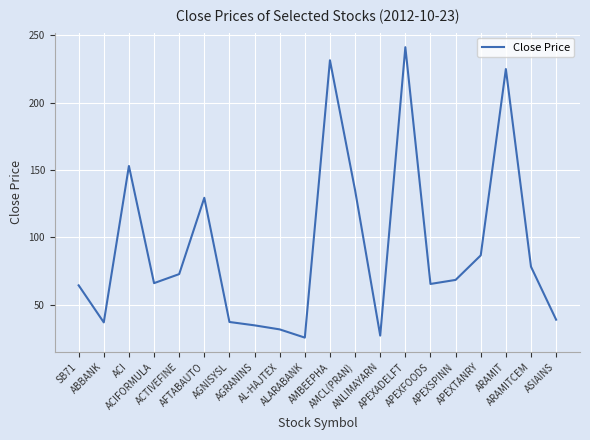

What is the maximum value shown in the chart?

241.1